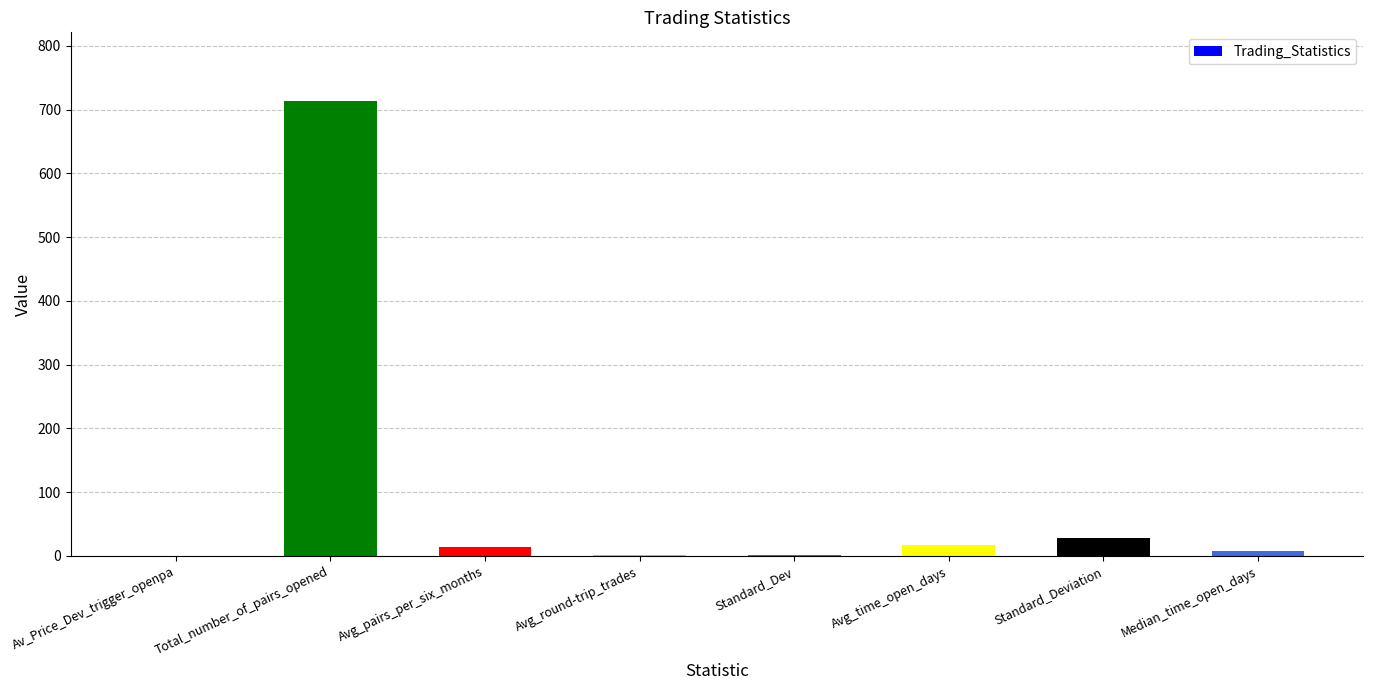

Between Median_time_open_days and Total_number_of_pairs_opened, which is larger?

Total_number_of_pairs_opened